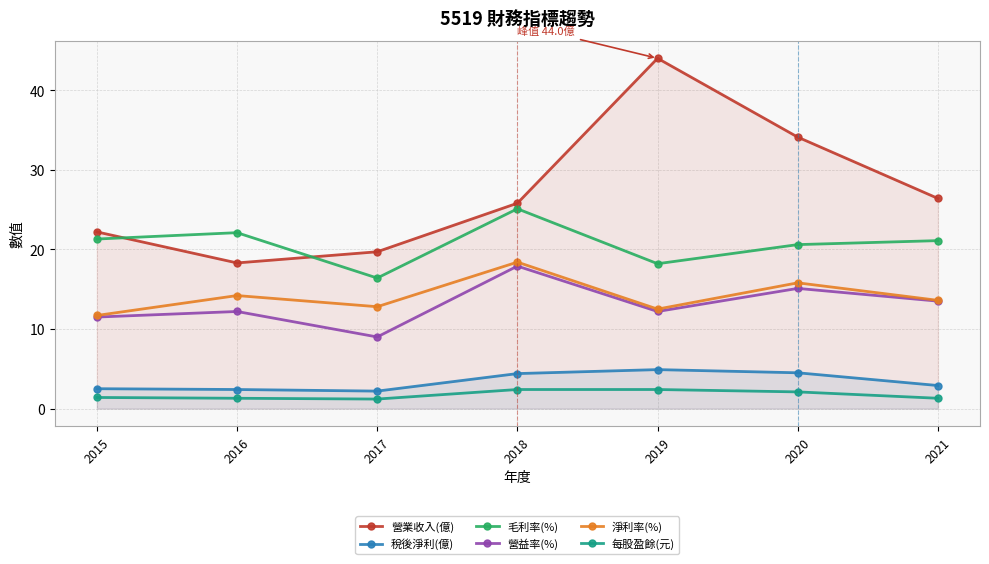

True or false: 淨利率(%) and 每股盈餘(元) cross at least once.

False